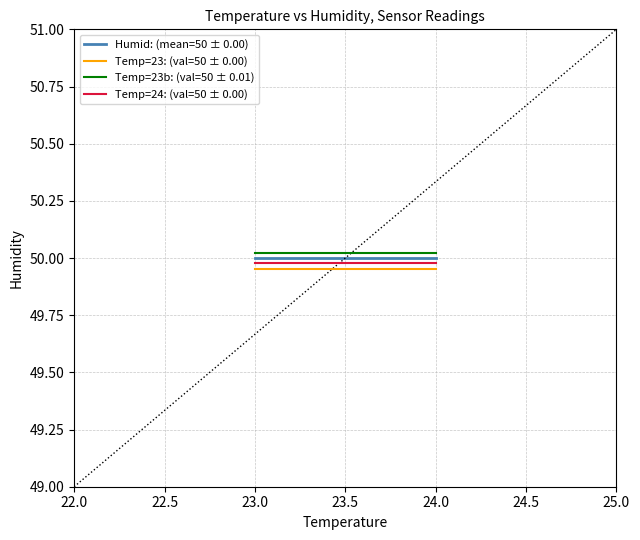

Between 23.0 and 24.0, which series saw the biggest shift?

Humid: (mean=50 ± 0.00)